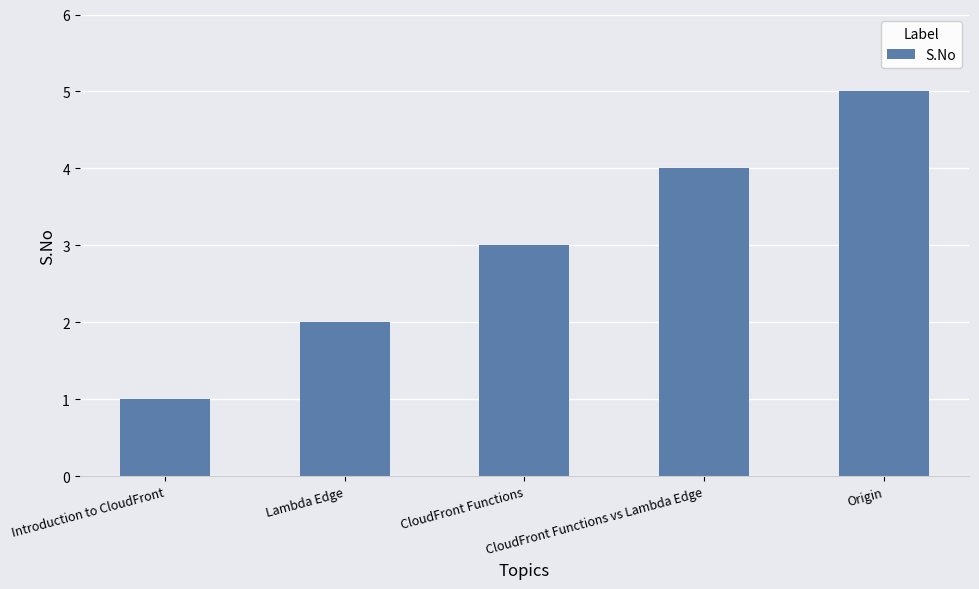

Between Origin and CloudFront Functions vs Lambda Edge, which is larger?

Origin